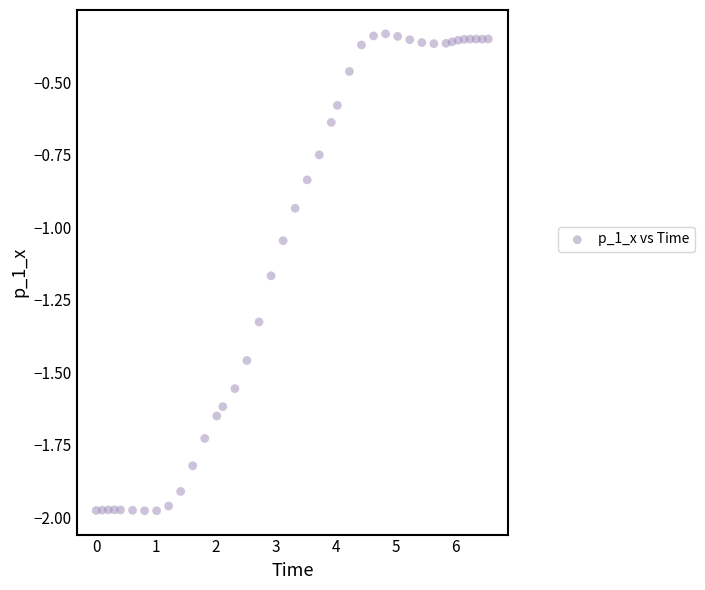

What is the range of X values (max minus min)?

6.5